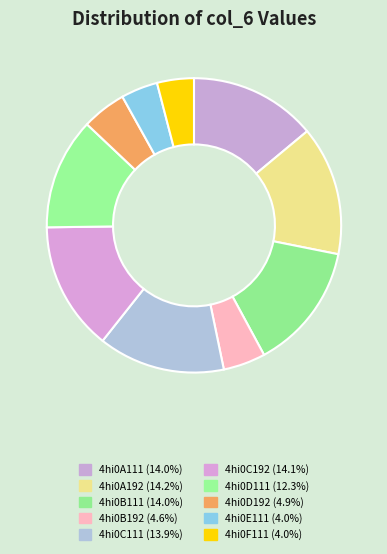

To the nearest percent, what is the average slice percentage?

10%